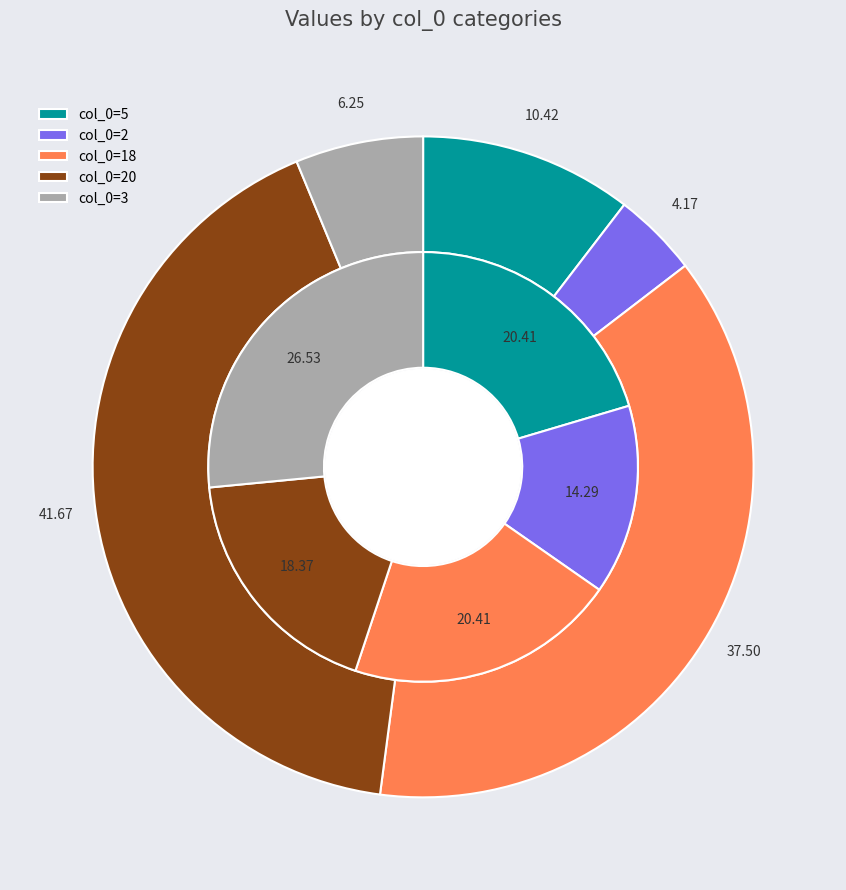

What percentage is the col_0=5 slice, to the nearest percent?

10%